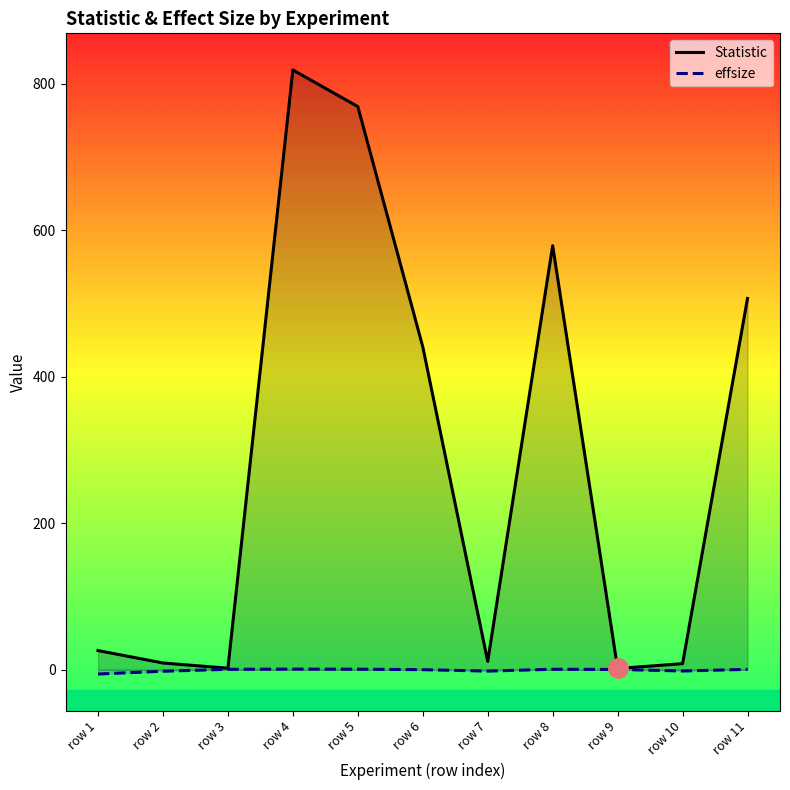

Reading right to left, transcribe all the data shown in this chart.

Statistic: 507.0	8.3	1.7	579.0	11.3	441.0	769.0	819.0	2.1	9.2	26.2
effsize: 0.5	-1.7	0.4	0.6	-1.9	0.1	0.8	0.9	0.6	-2.1	-5.9